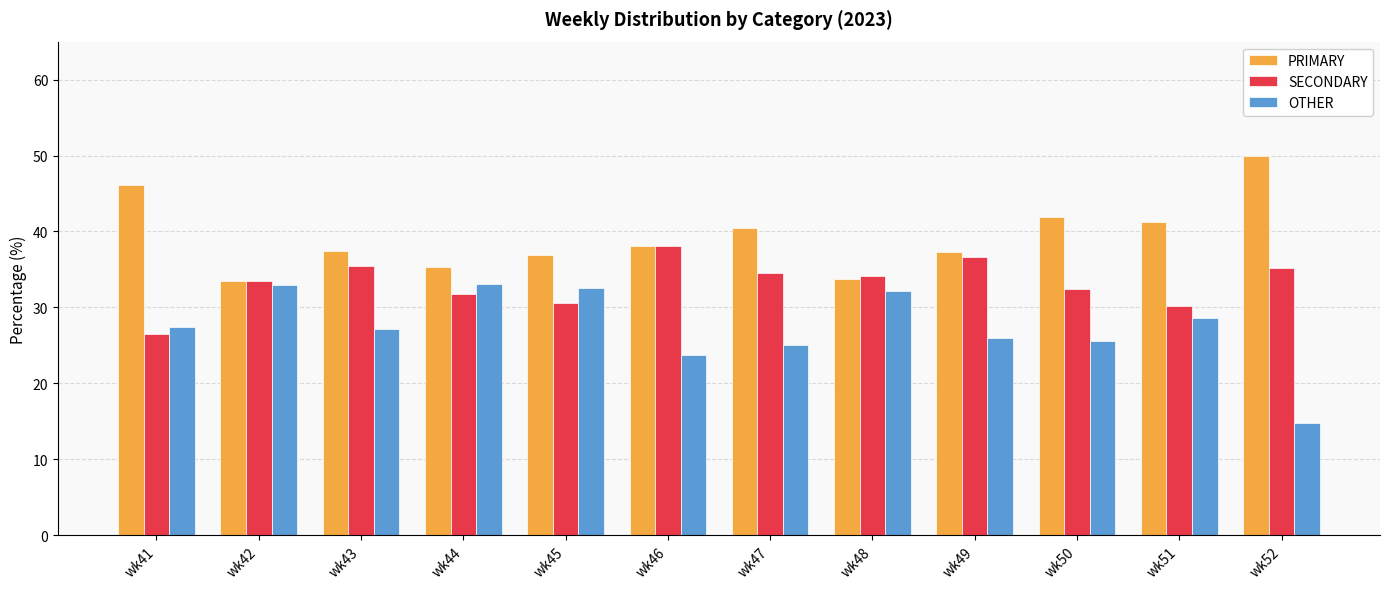

What value does the SECONDARY series have at wk45?

30.6